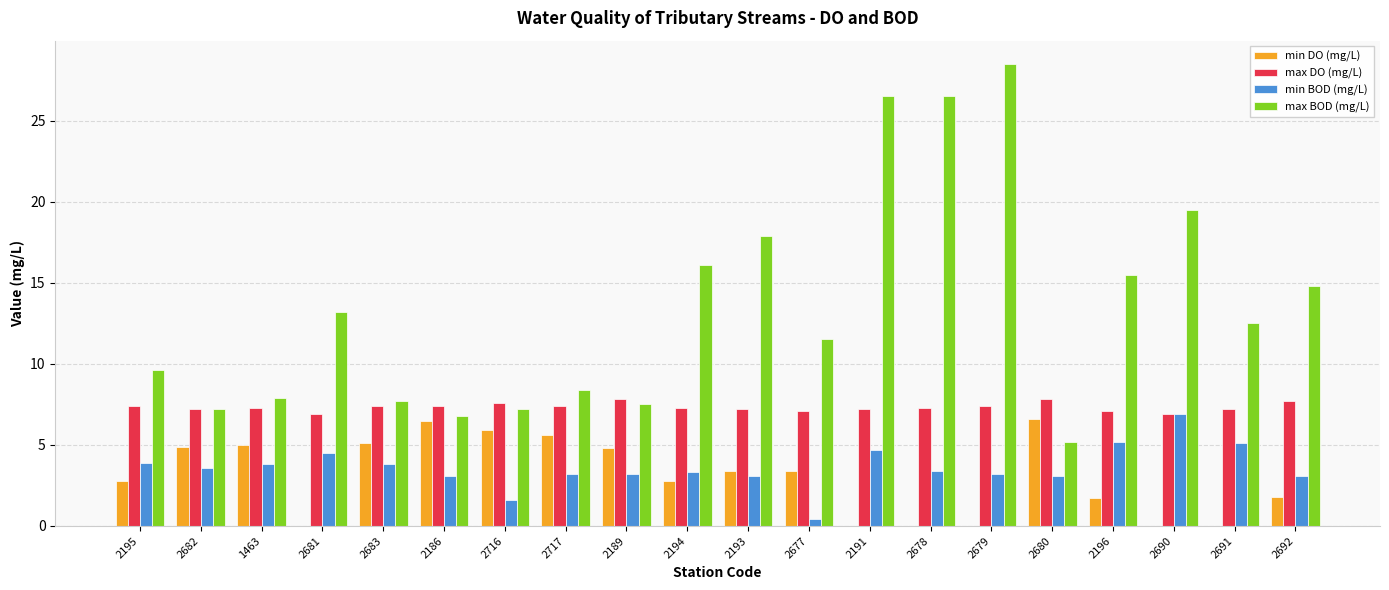

How many groups of bars are there?

20